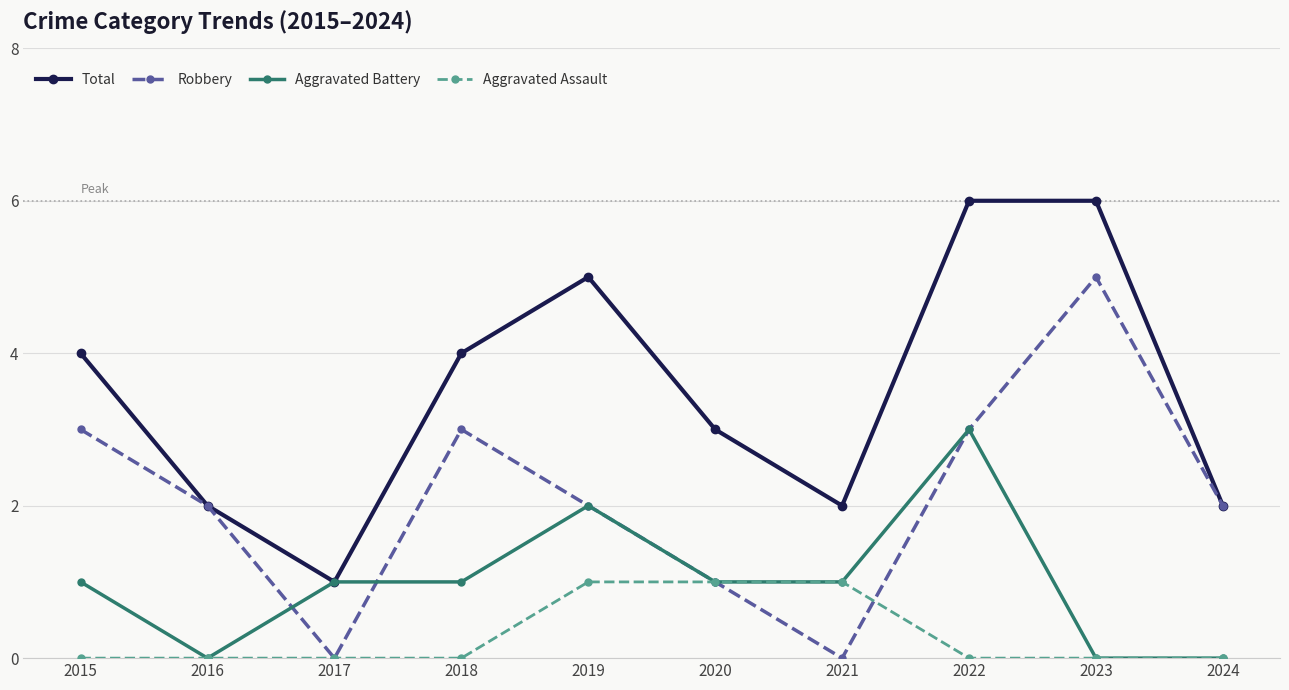

Does the chart have visible grid lines?

Yes